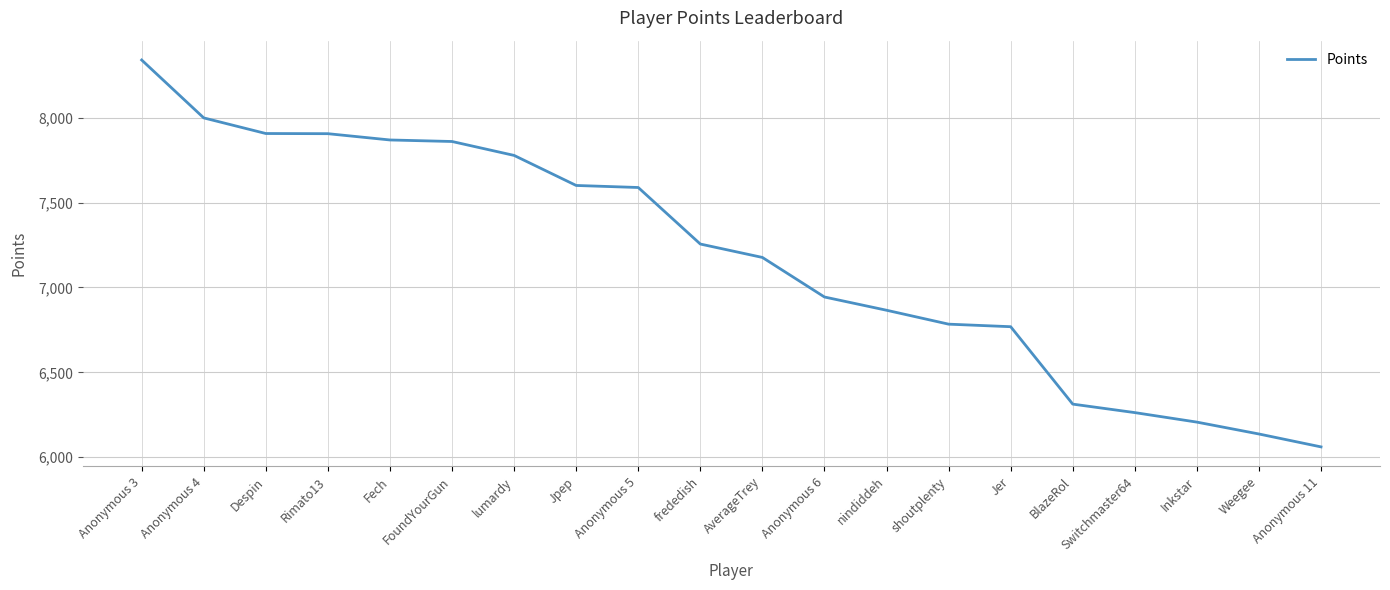

What is the difference between the maximum and minimum values?

2279